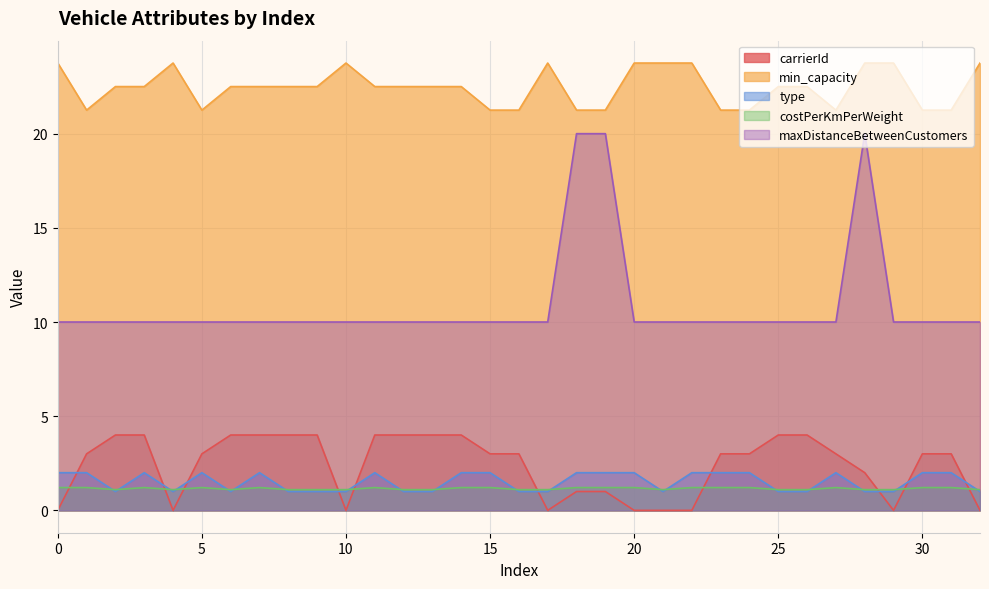

What is the sum of the min_capacity values at 26 and 28?

46.2